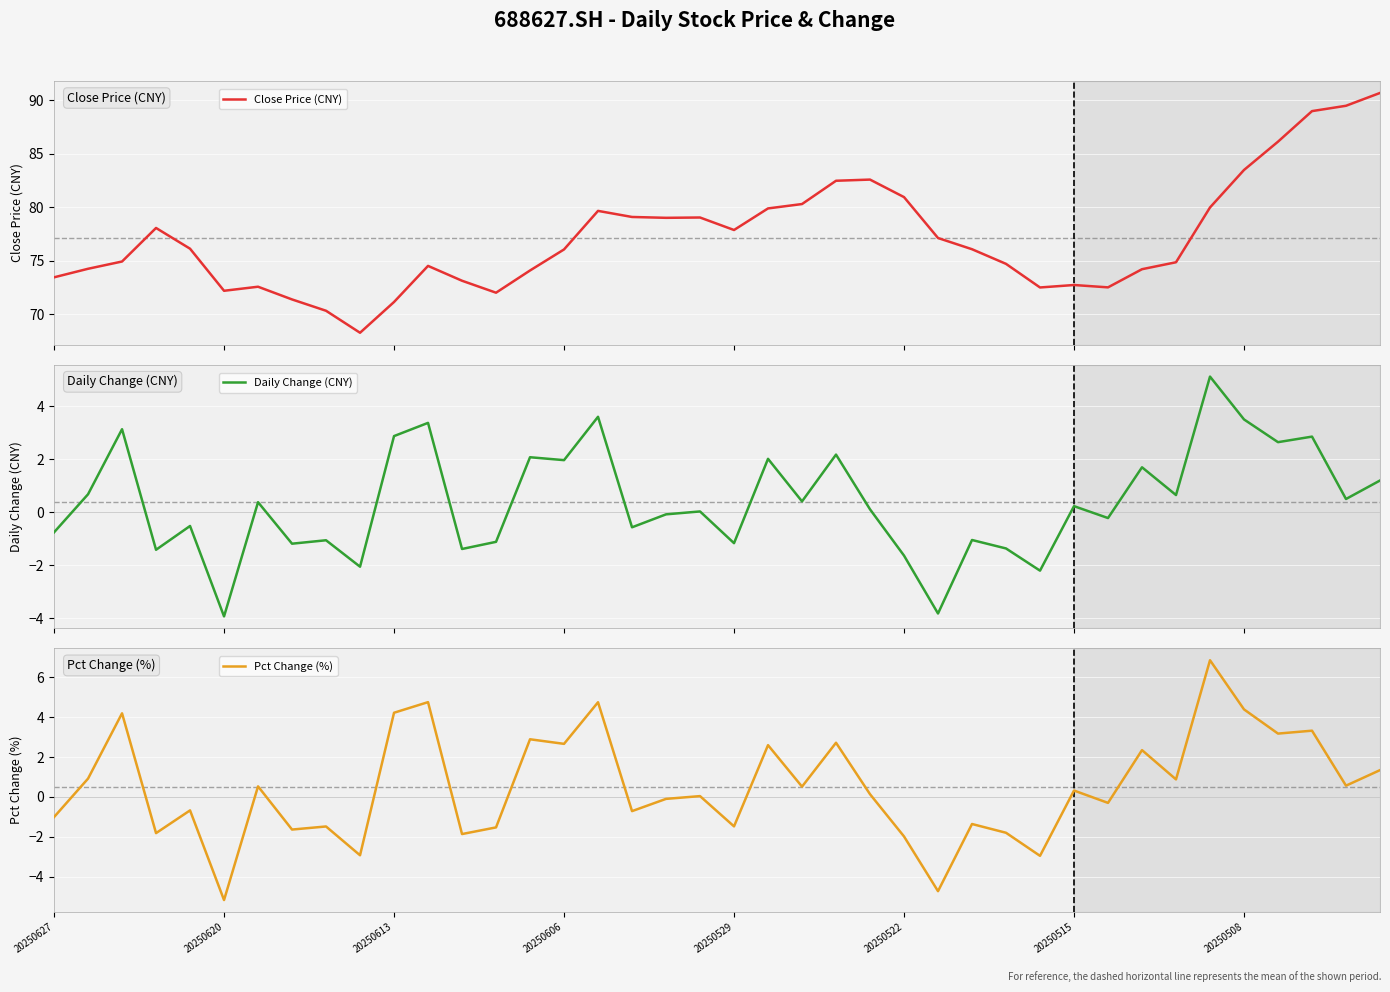

What is the value of the Pct Change (%) point at the 2nd from the left?

0.9